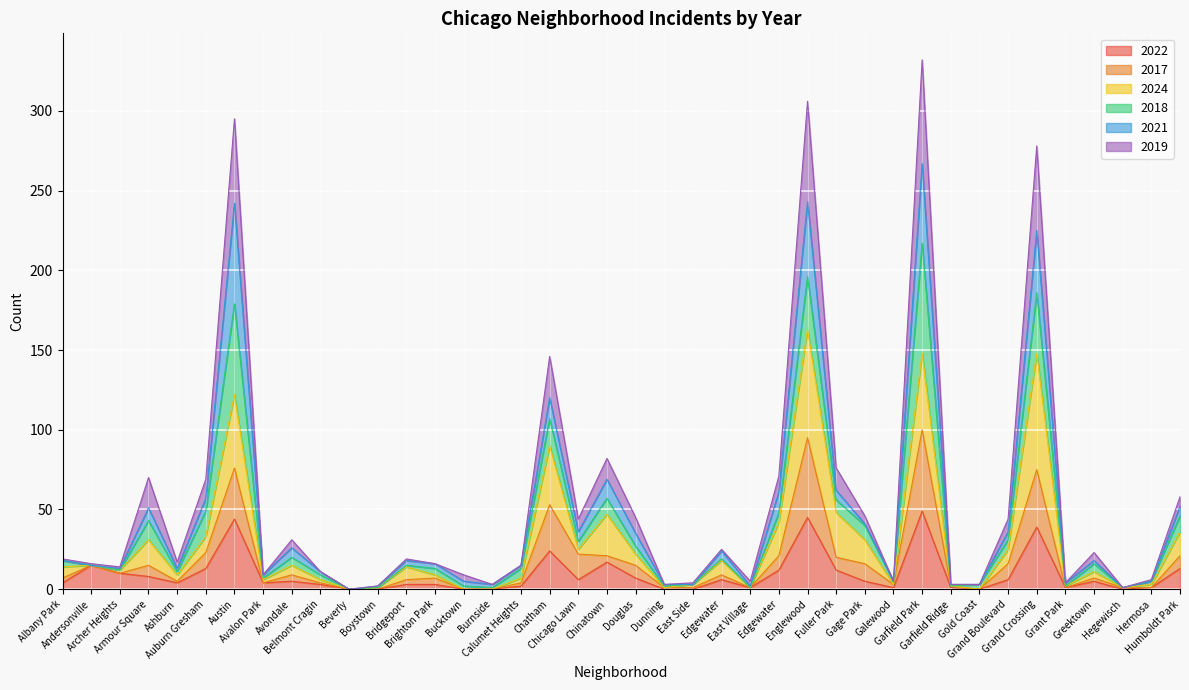

Does the chart display data point markers on the line(s)?

No